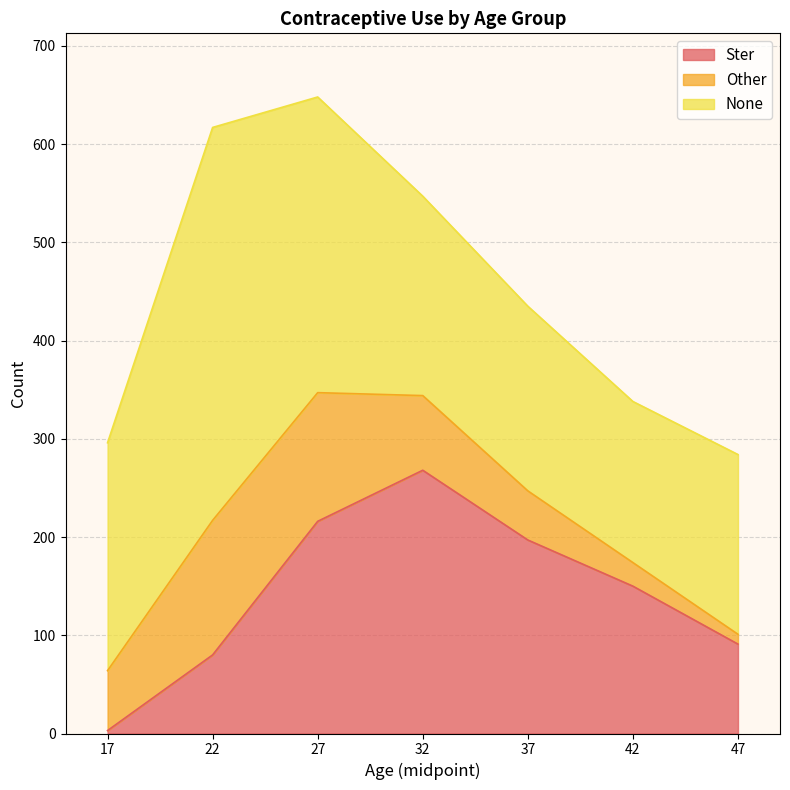

The value of Other at 22 is 137. True or false?

True